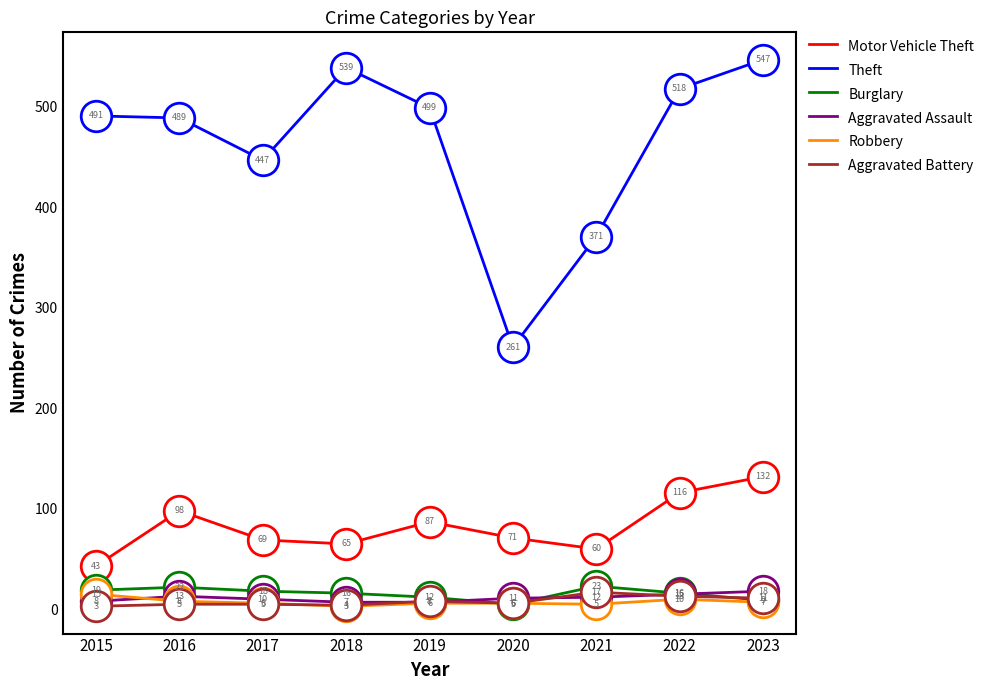

What are all the series names shown in the legend?

Motor Vehicle Theft, Theft, Burglary, Aggravated Assault, Robbery, Aggravated Battery